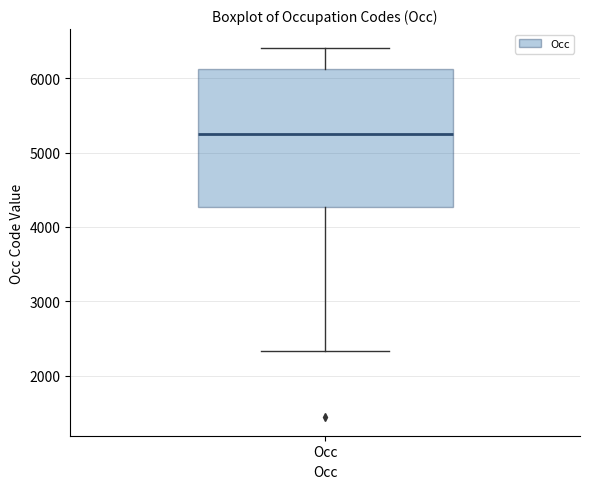

Transcribe this box plot: give where the median line is, the range the box spans, and where the two whiskers end, as read against the y-axis. The values are not printed on the chart, so give them approximately, as read against the axis.

median 5200, box 4300 to 6100, whiskers 2300 to 6400